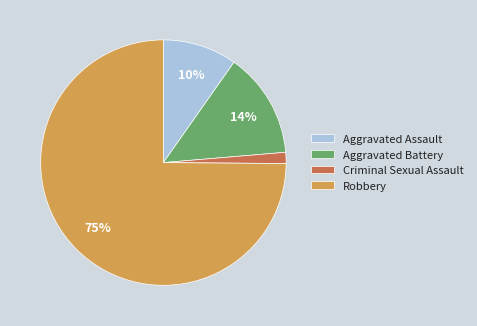

How many slices are in this pie chart?

4